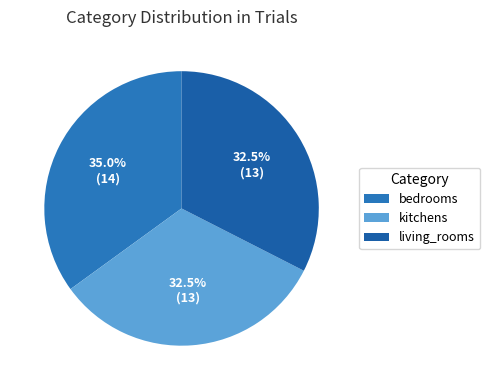

Rank the categories by value from lowest to highest.

kitchens, living_rooms, bedrooms